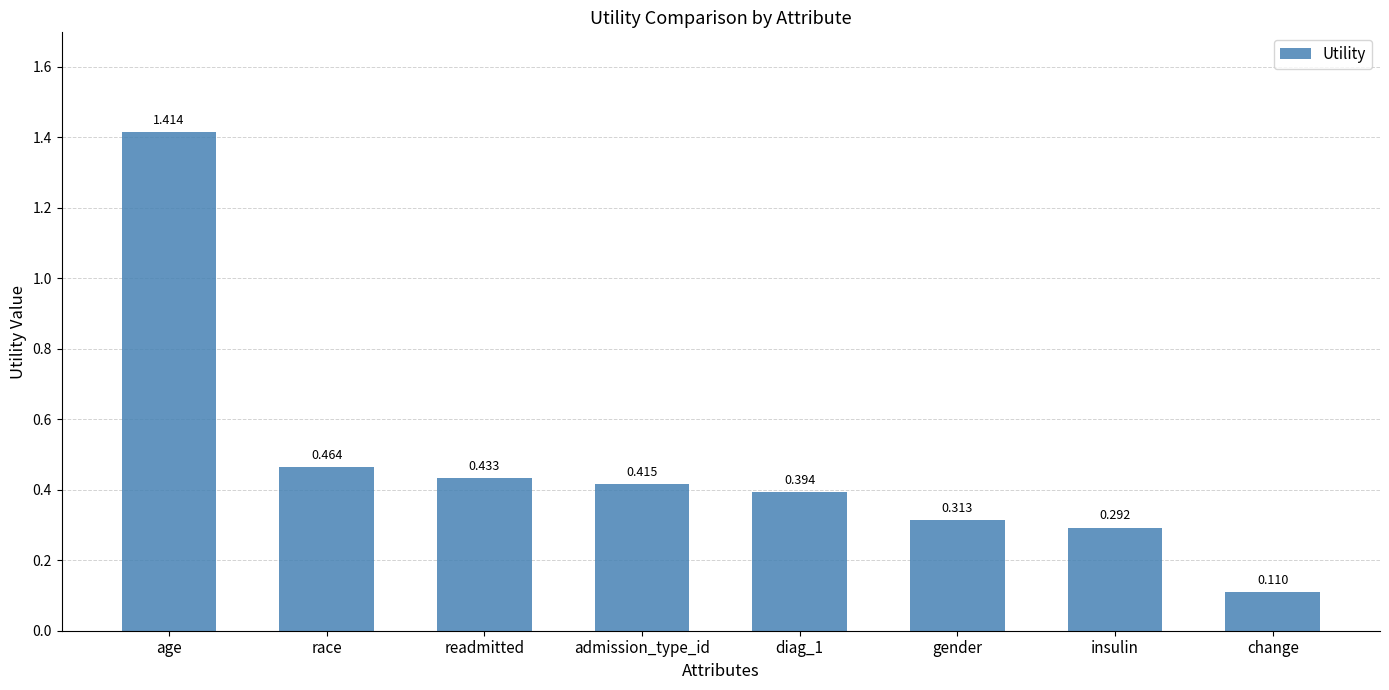

Which label corresponds to the largest value in the chart?

age